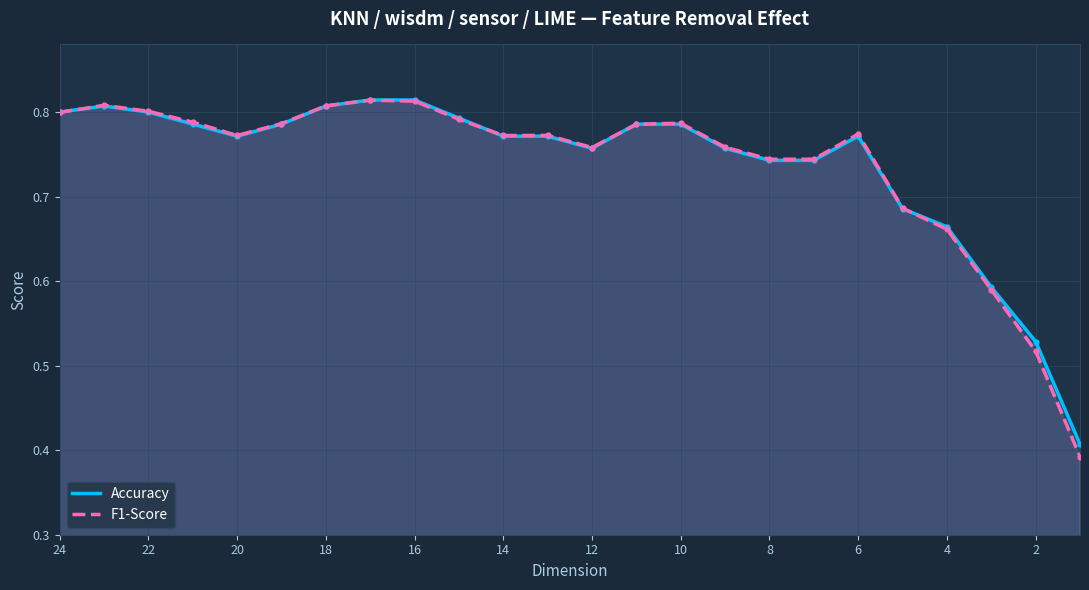

At how many categories does at least one series exceed 0?

24